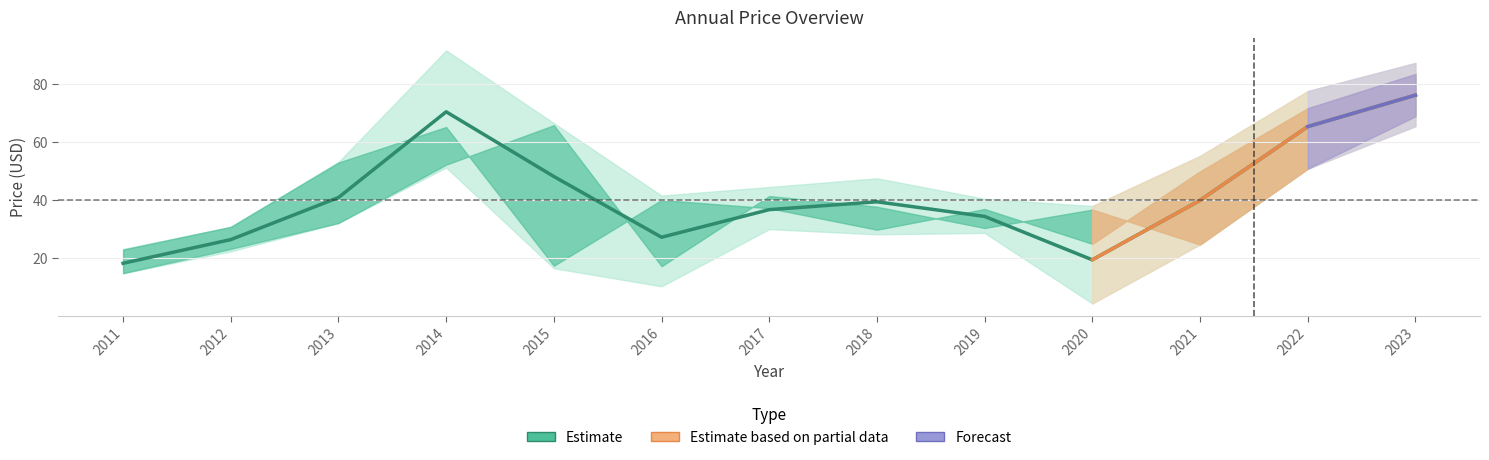

How many lines are shown in the chart?

5